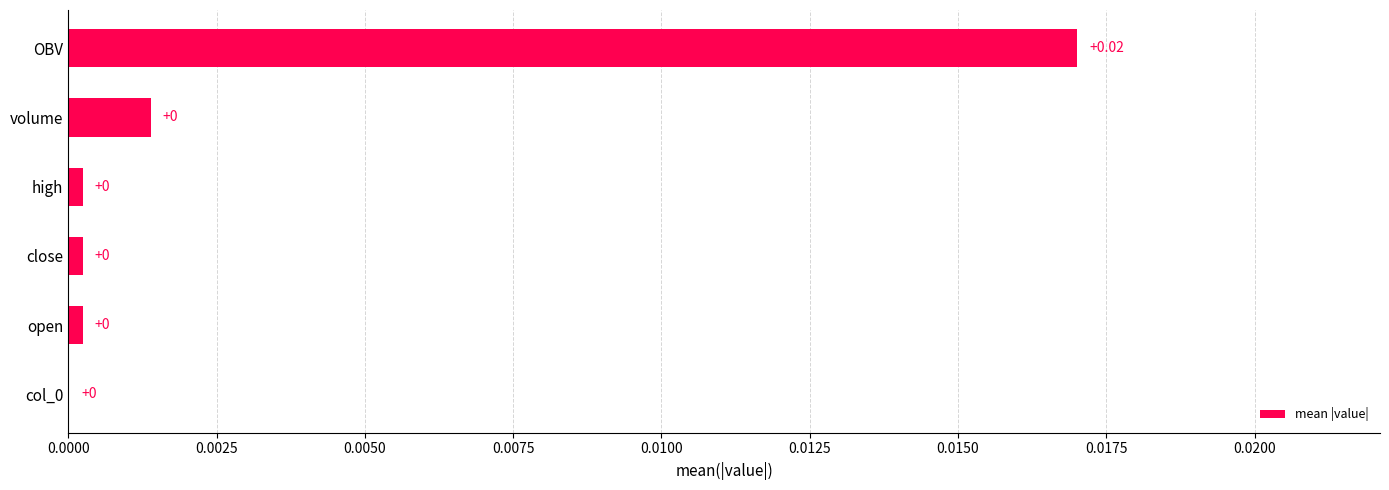

At which category does the chart reach its peak across all series?

OBV